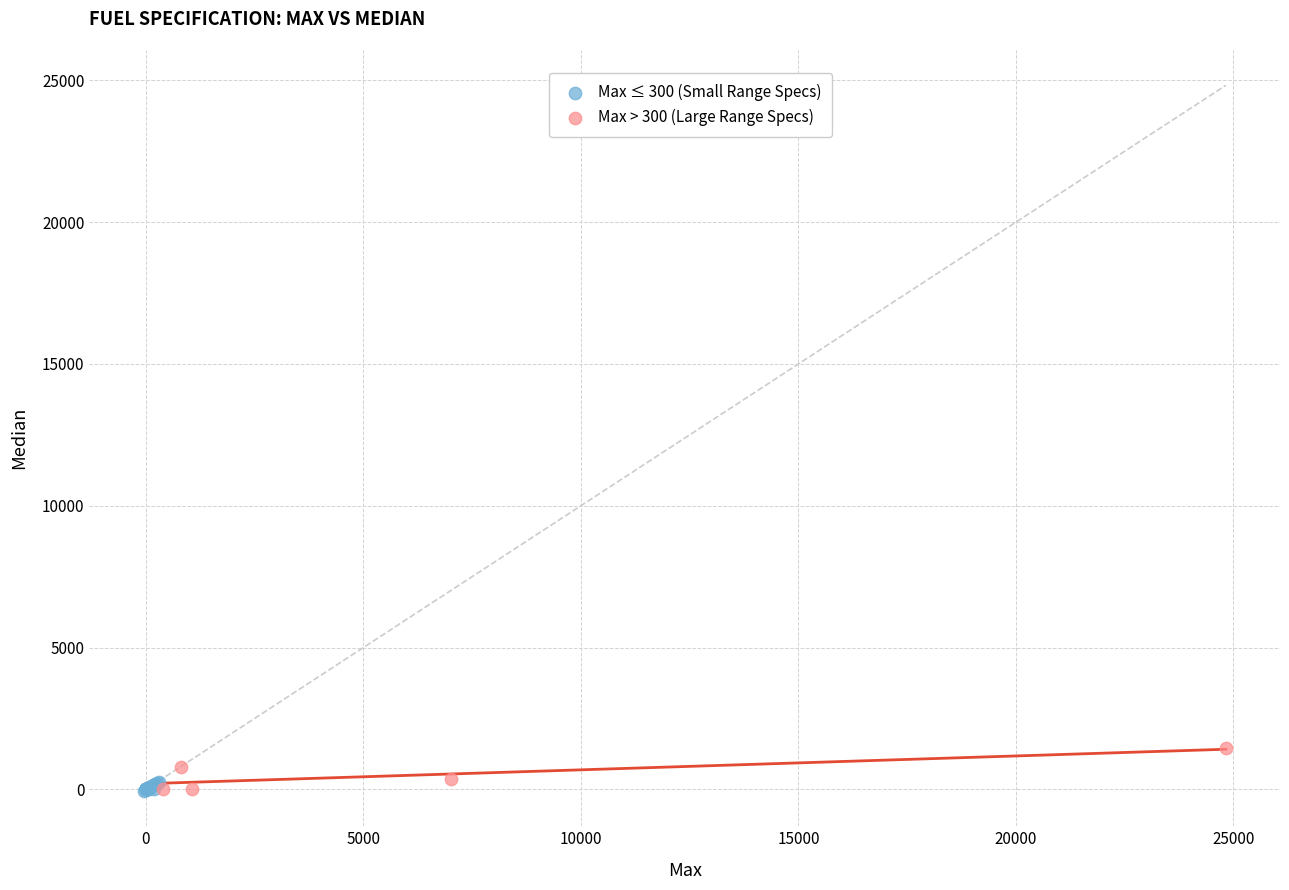

What are all the series names shown in the legend?

Max ≤ 300 (Small Range Specs), Max > 300 (Large Range Specs)